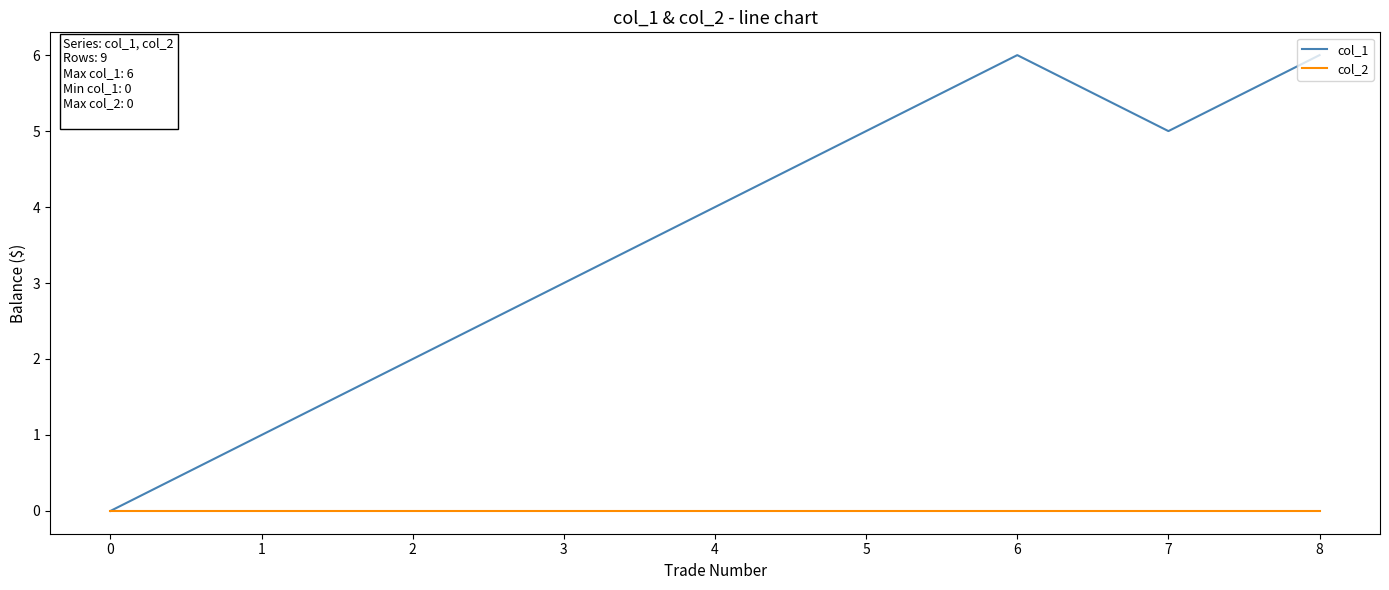

How many lines are shown in the chart?

2